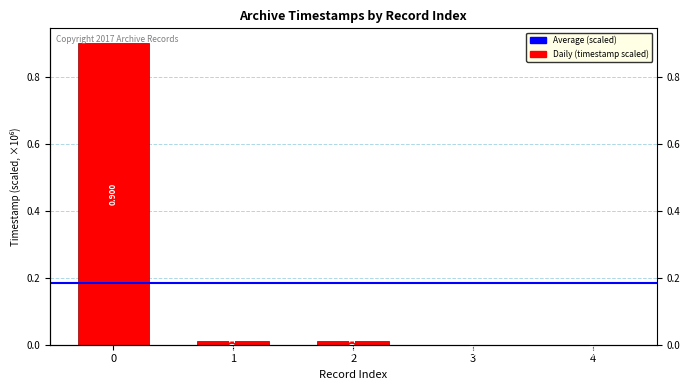

Count the number of values greater than 0.

4